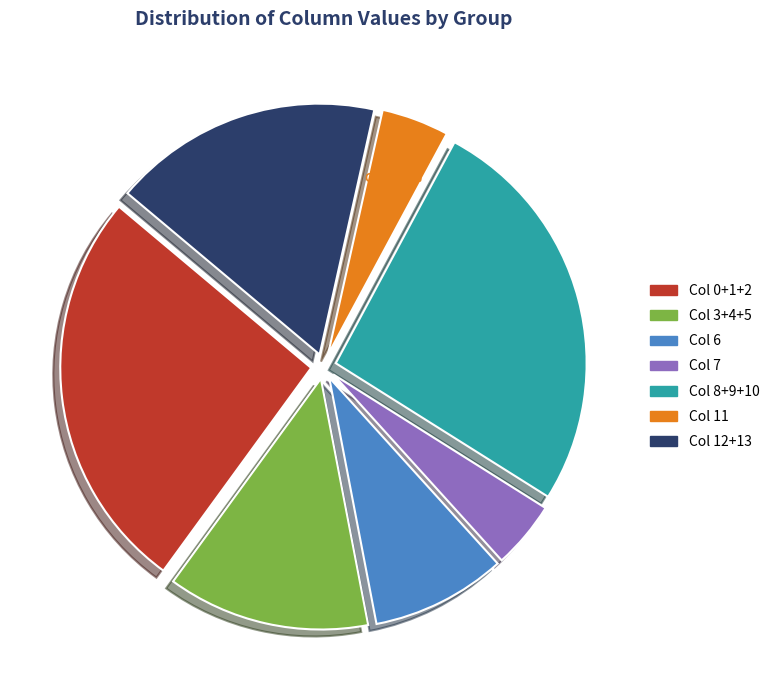

Is there a majority slice in this chart?

No